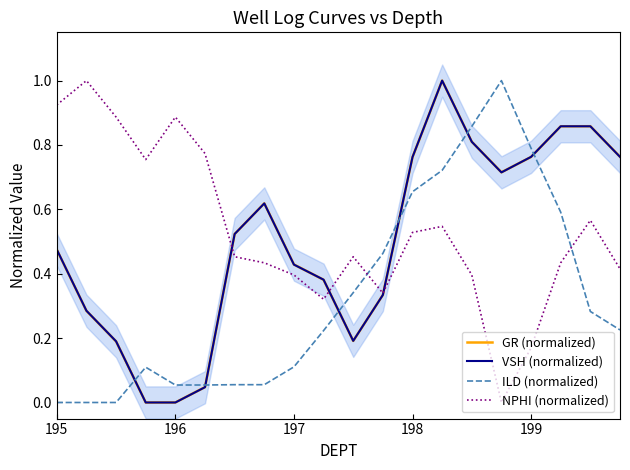

What is the average value of the VSH (normalized) series?

0.5